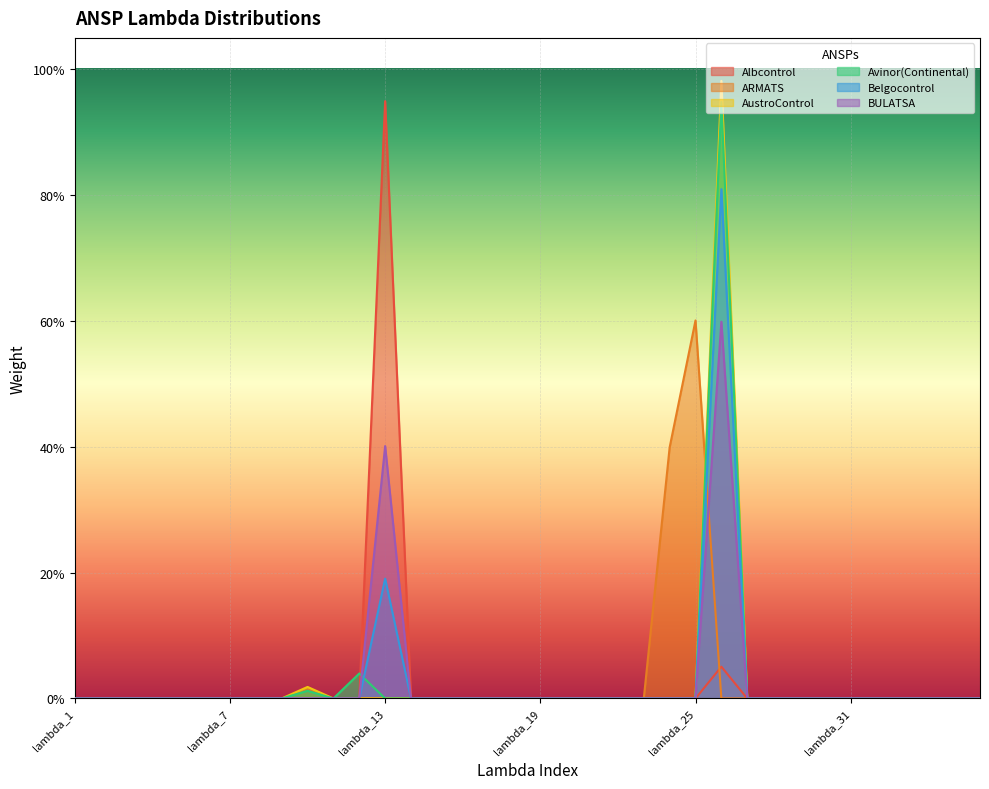

At which label does BULATSA reach its peak?

lambda_26